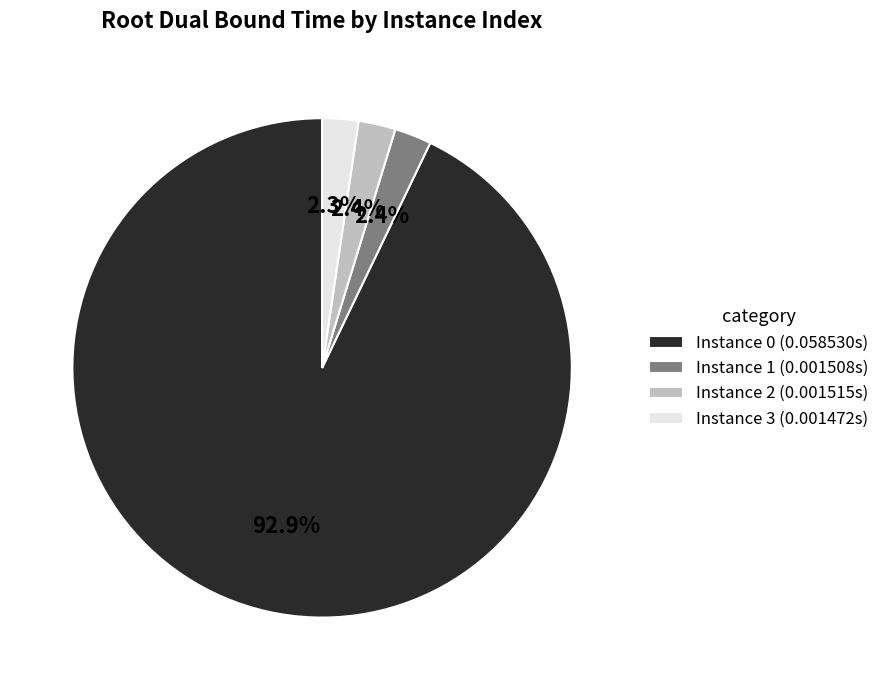

Is there a majority slice in this chart?

Yes